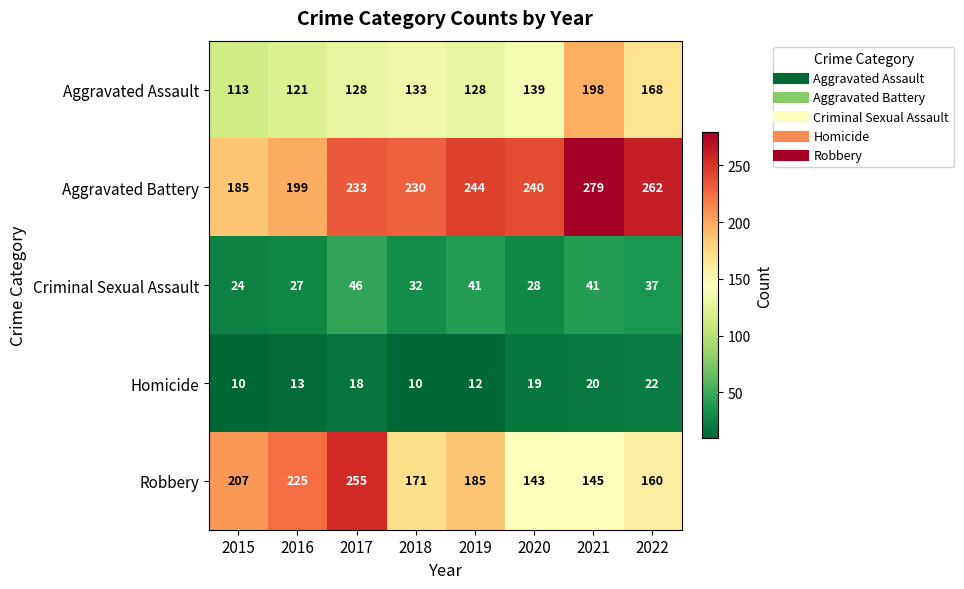

Which category has the highest value across all series?

2021